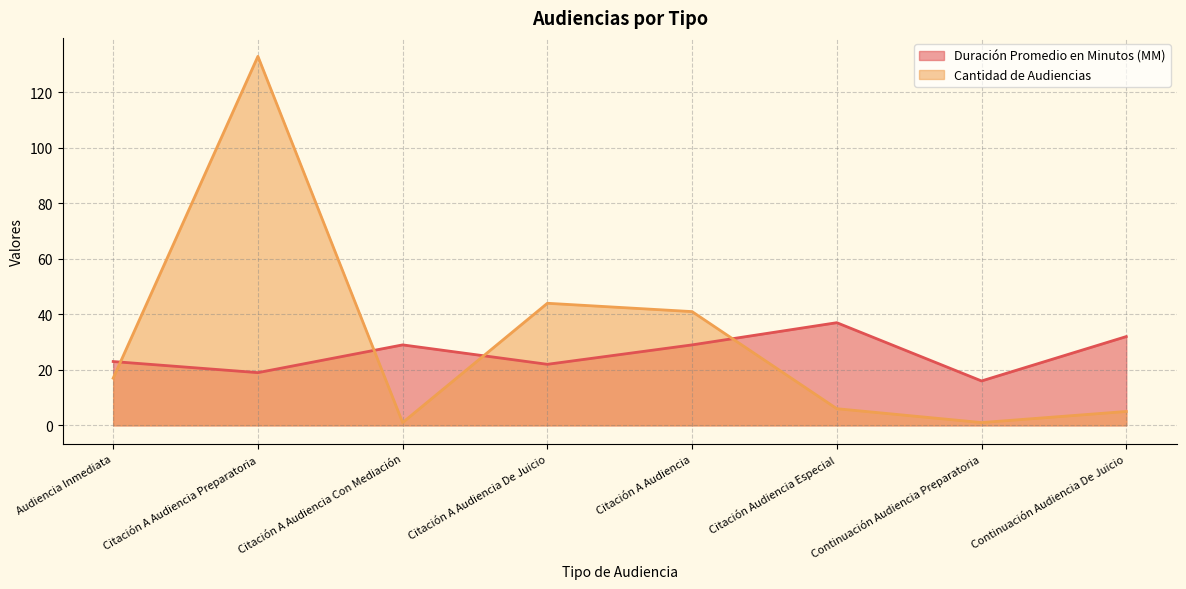

Where is the first local minimum for Duración Promedio en Minutos (MM)?

Citación A Audiencia Preparatoria